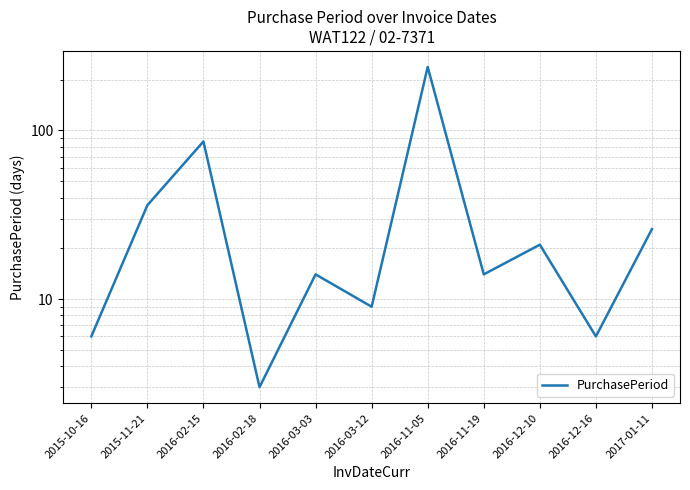

Count the number of data series in this chart.

1